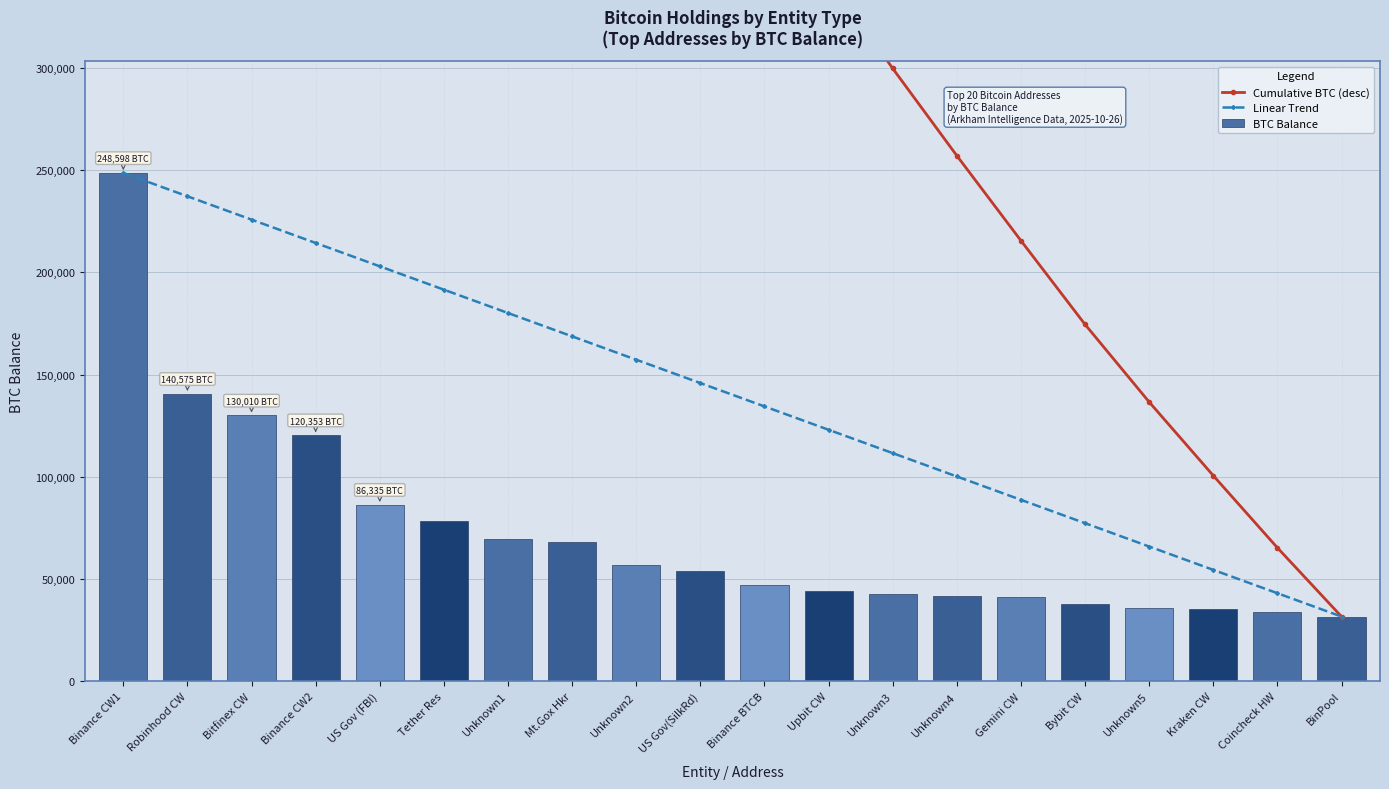

Reading left to right, what are all the values shown in this chart?

Cumulative BTC (desc): 1443657.9	1195060.3	1054485.5	924475.4	804122.0	717786.6	639469.5	570099.3	501899.3	444806.7	390926.6	343889.0	299694.6	257037.1	215482.3	174498.2	136571.1	100570.7	65293.4	31643.4
Linear Trend: 248597.6	237178.9	225760.3	214341.7	202923.0	191504.4	180085.7	168667.1	157248.5	145829.8	134411.2	122992.5	111573.9	100155.2	88736.6	77318.0	65899.3	54480.7	43062.0	31643.4
BTC Balance: 248597.6	140574.8	130010.1	120353.3	86335.5	78317.0	69370.2	68200.0	57092.6	53880.1	47037.7	44194.4	42657.5	41554.7	40984.2	37927.1	36000.4	35277.3	33650.0	31643.4